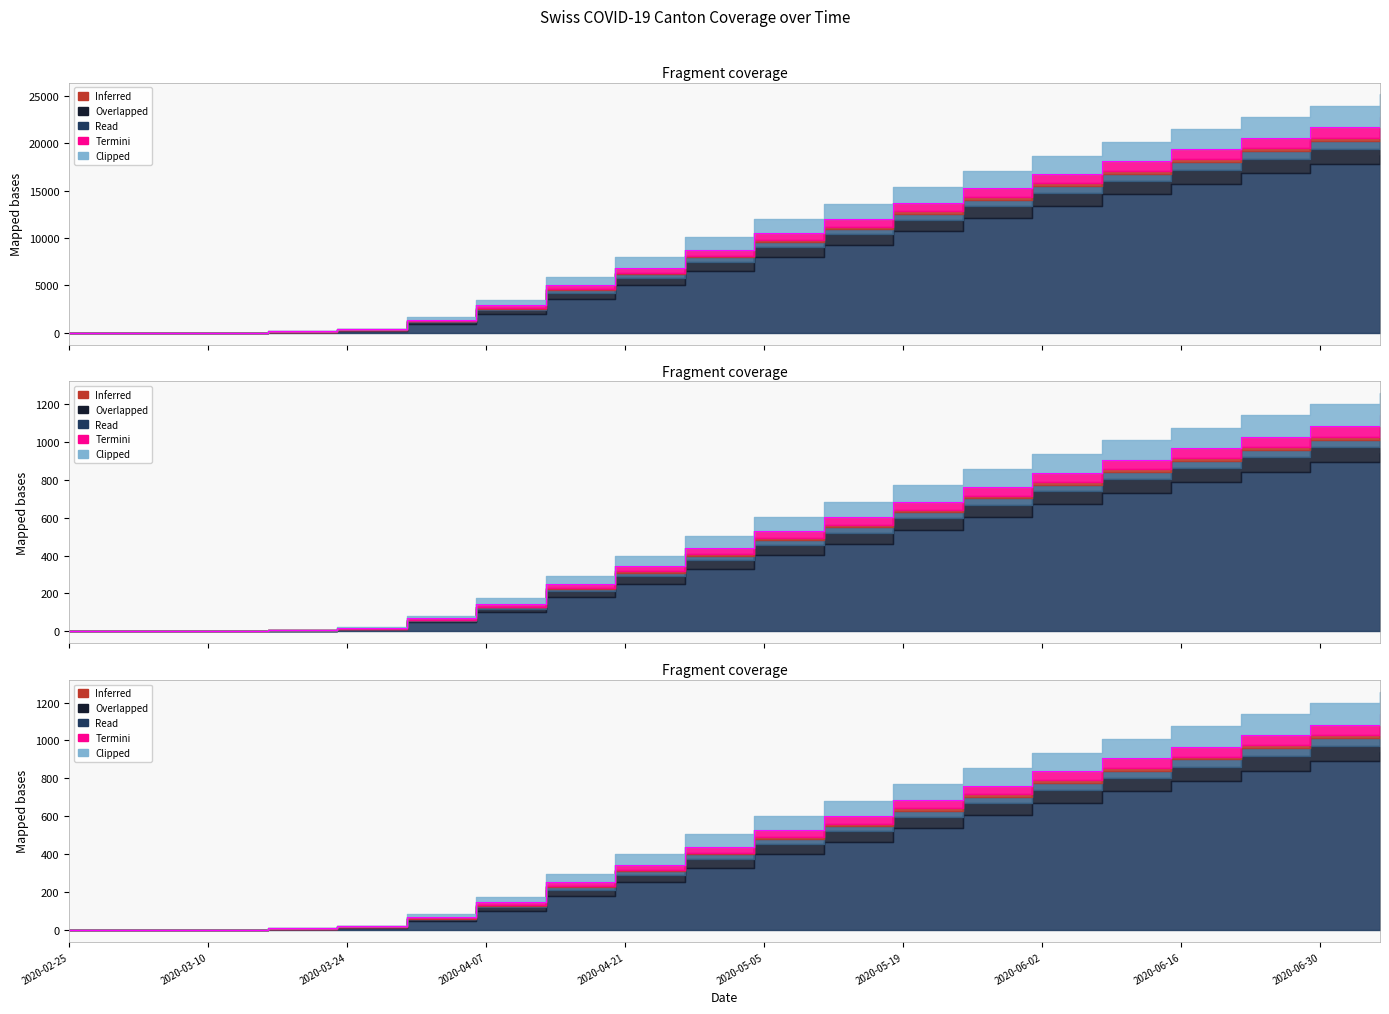

What is the maximum value for CH?

22786.0